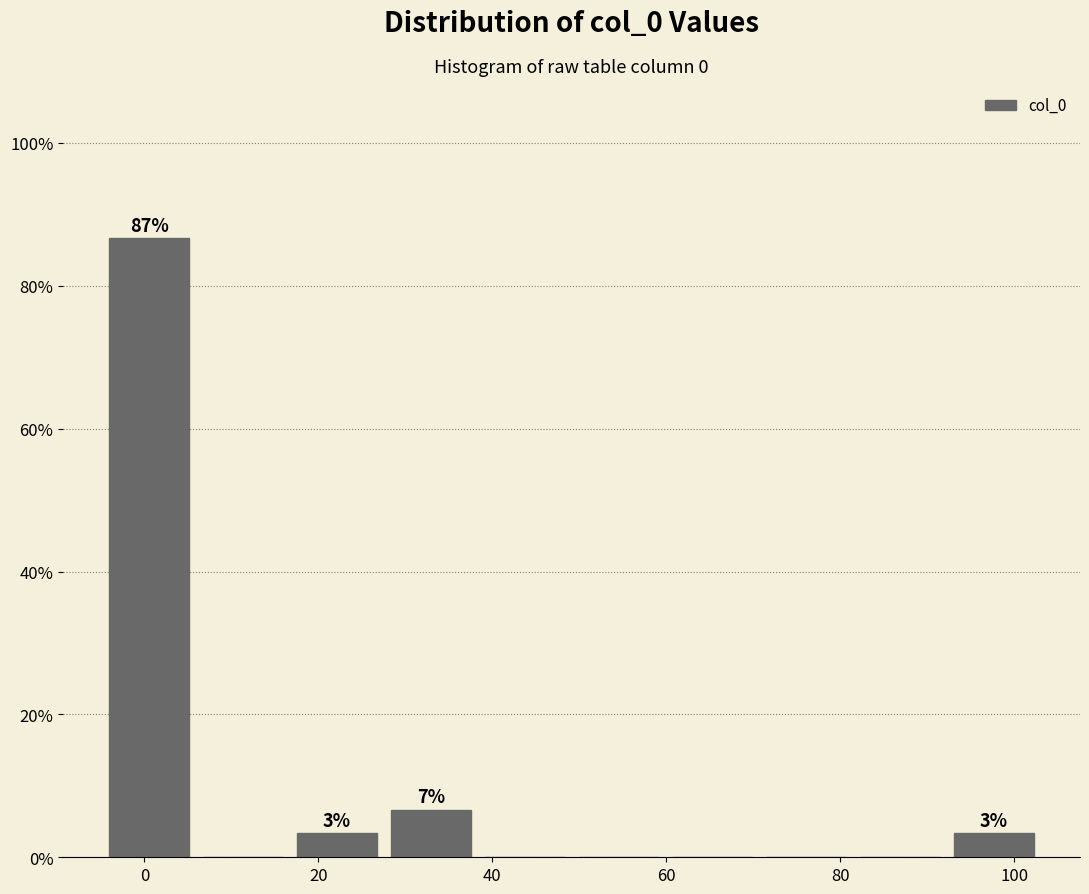

Which range on the x-axis has the tallest bar?

-4 to 6